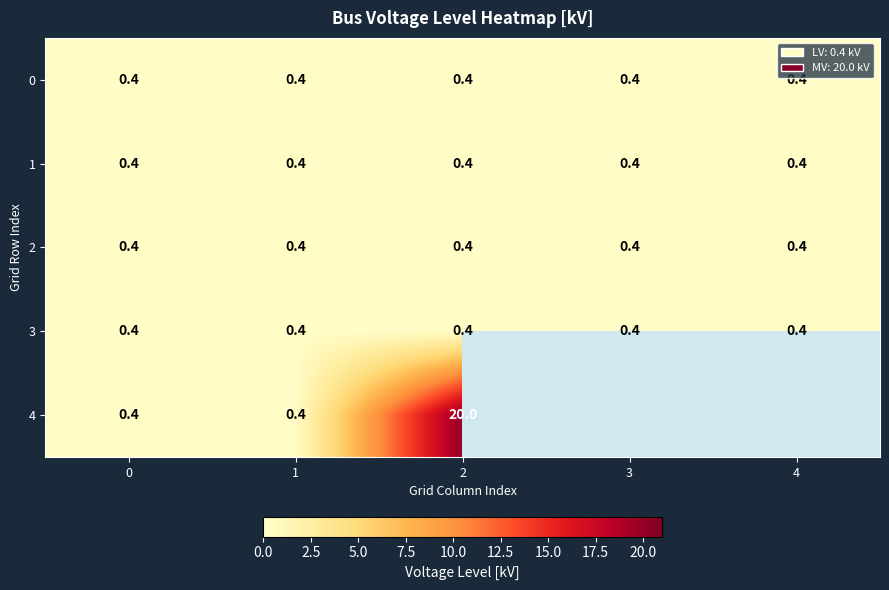

Is it true that 4 equals 0.4 at 1?

True